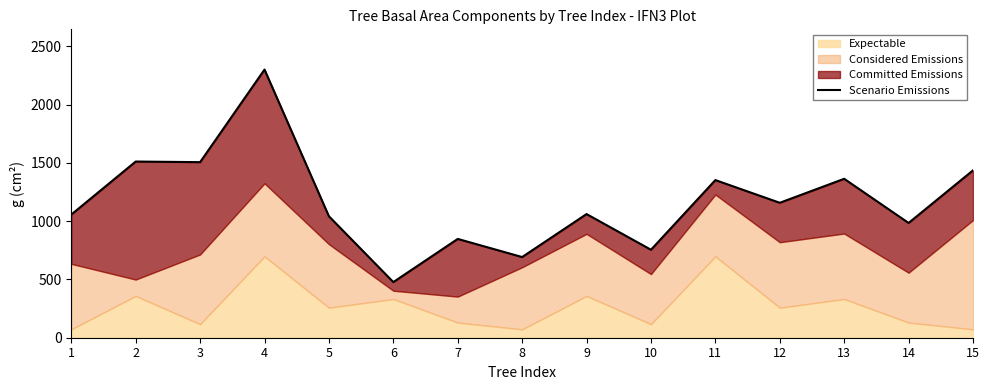

How many data points are less than 1060?

7